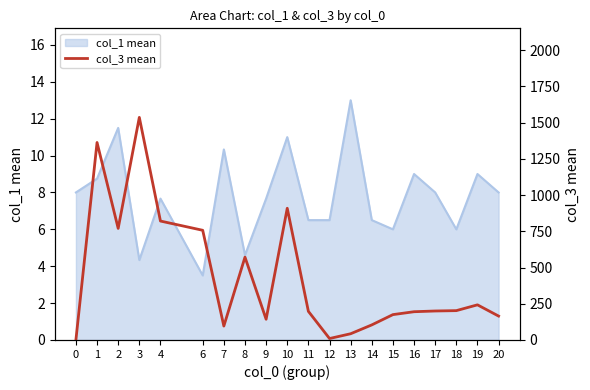

Where is the first local maximum?

1